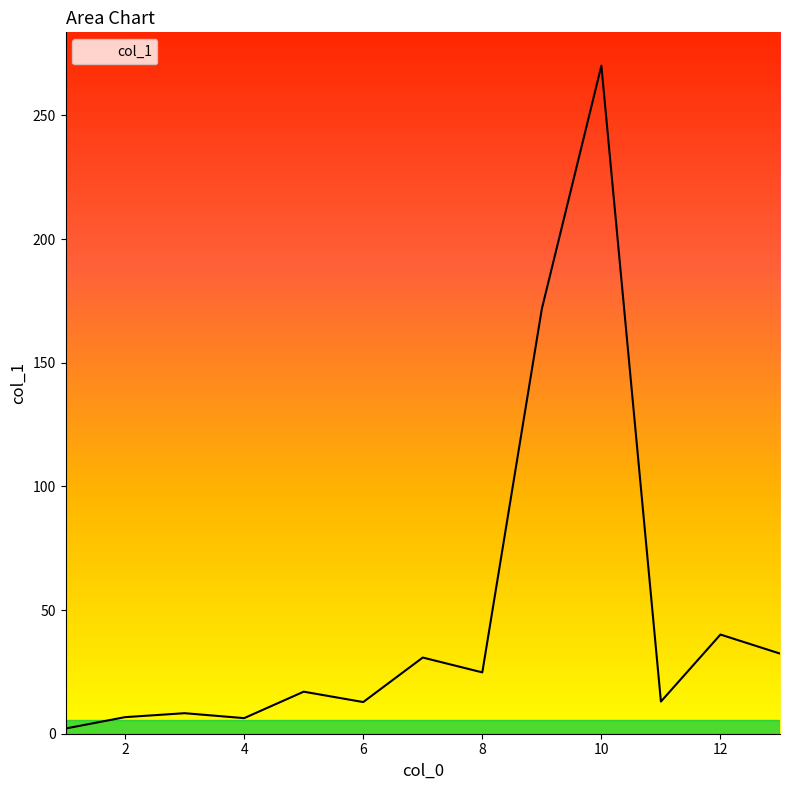

How many interior local peaks (higher than both neighbors) does the data have?

5